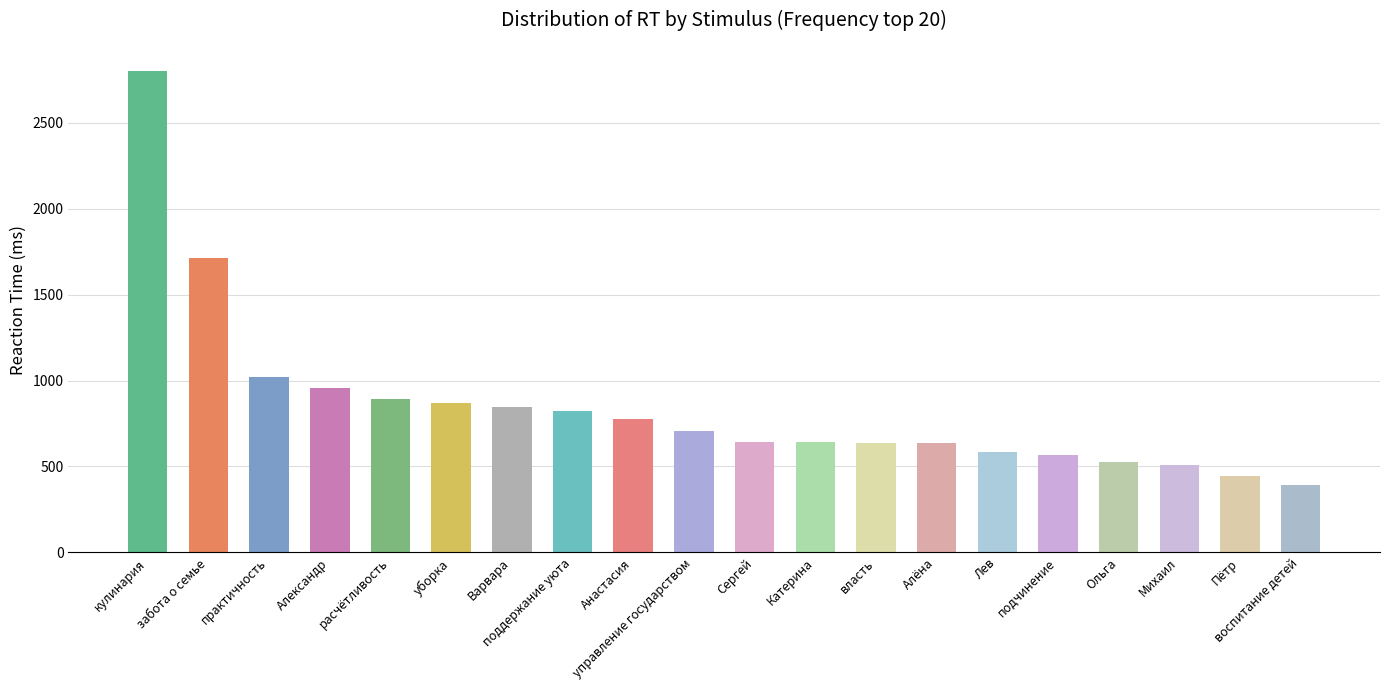

The chart shows a value of 572 at уборка. True or false?

False